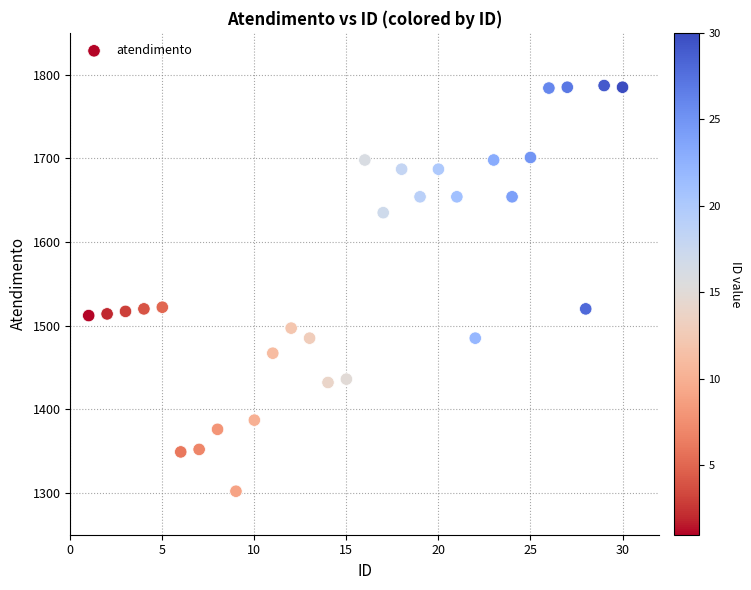

What is the range of Y values (max minus min)?

485